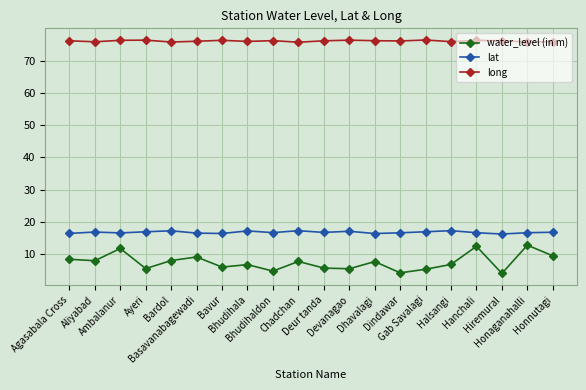

What is the sum of the lat values at Halsangi and Agasabala Cross?

33.8